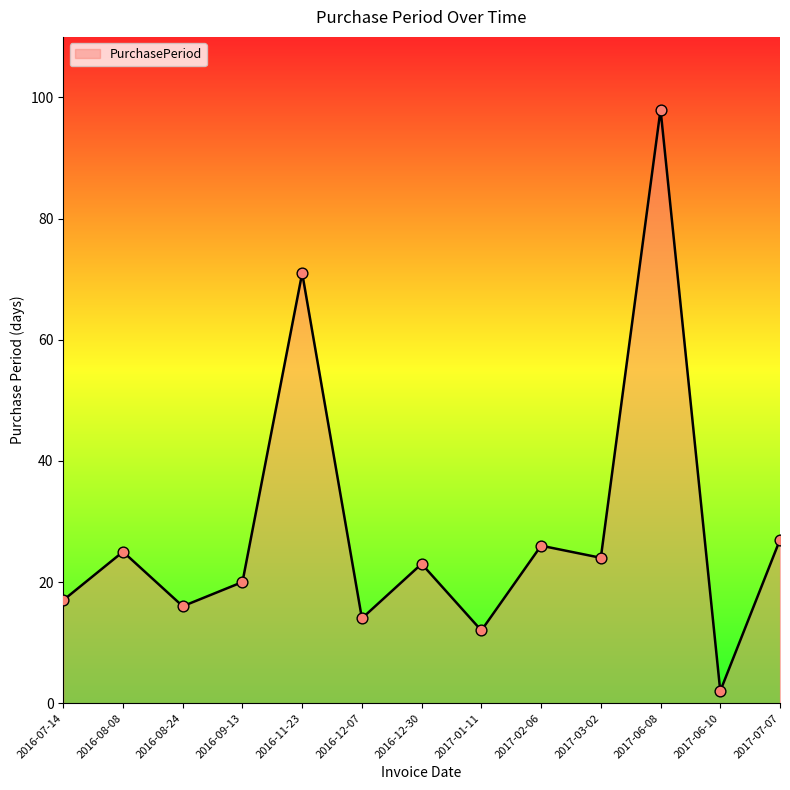

What is the ratio of the value at 2016-08-24 to the value at 2016-11-23?

0.2